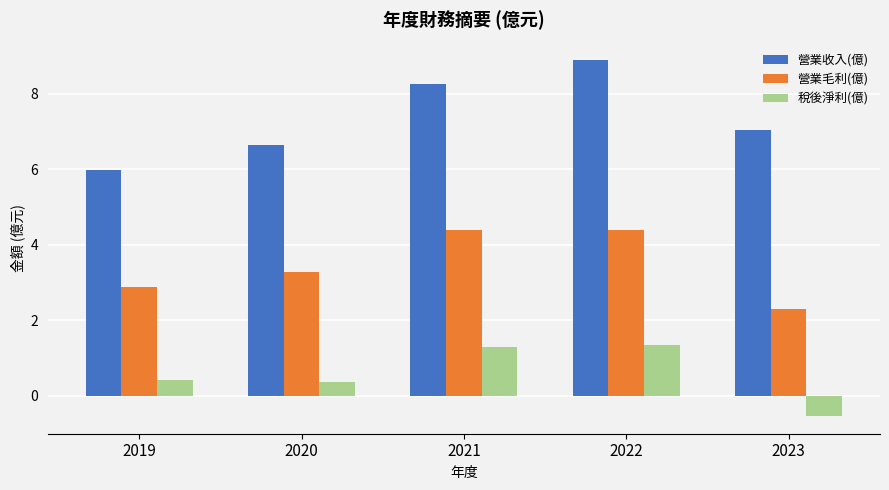

What is the average value of the 稅後淨利(億) series?

0.6